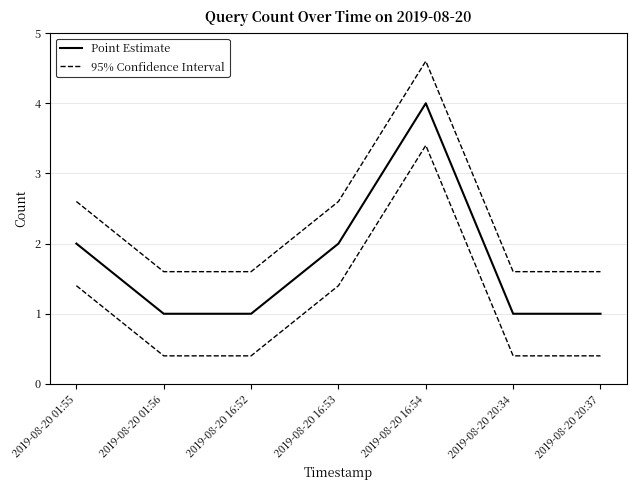

What is the difference between the highest and lowest values at 2019-08-20 01:56?

0.6